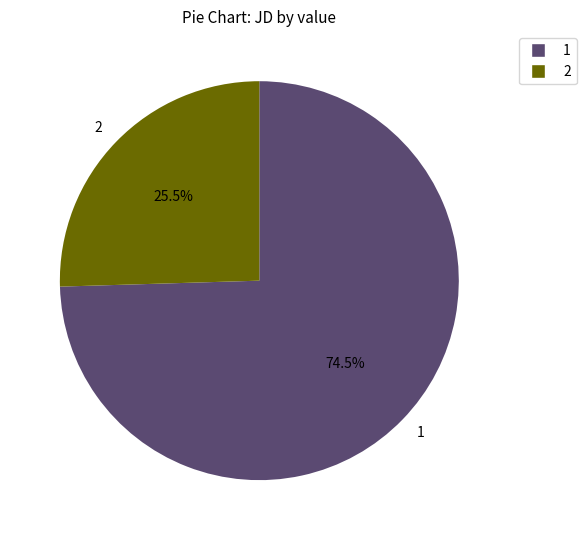

What is the ratio of the value at 2 to the value at 1?

0.3